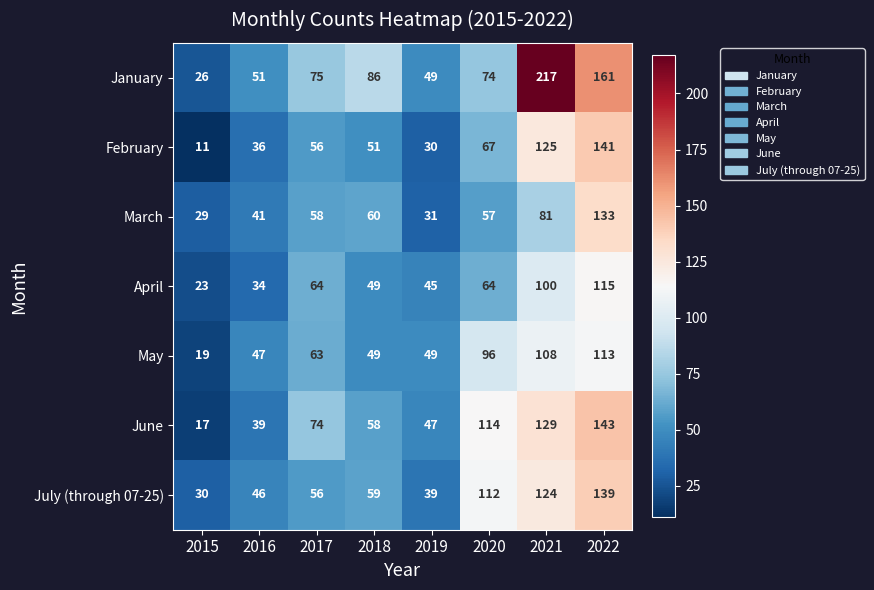

Which series has the largest total across all categories?

January